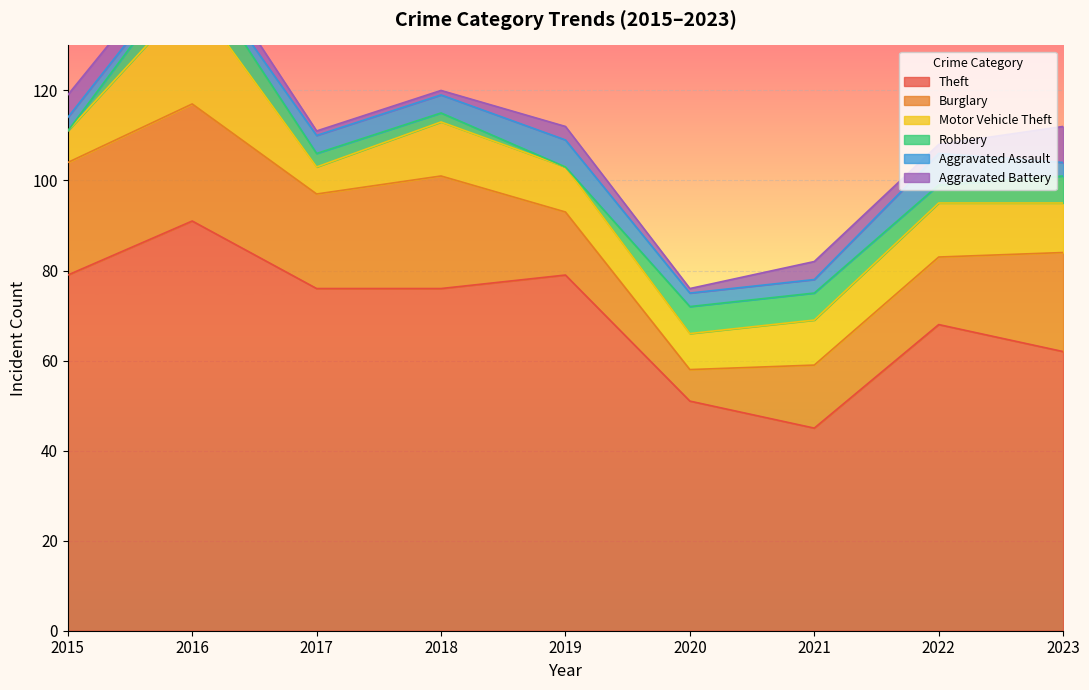

What is the difference between the Aggravated Assault values at 2017 and 2020?

1